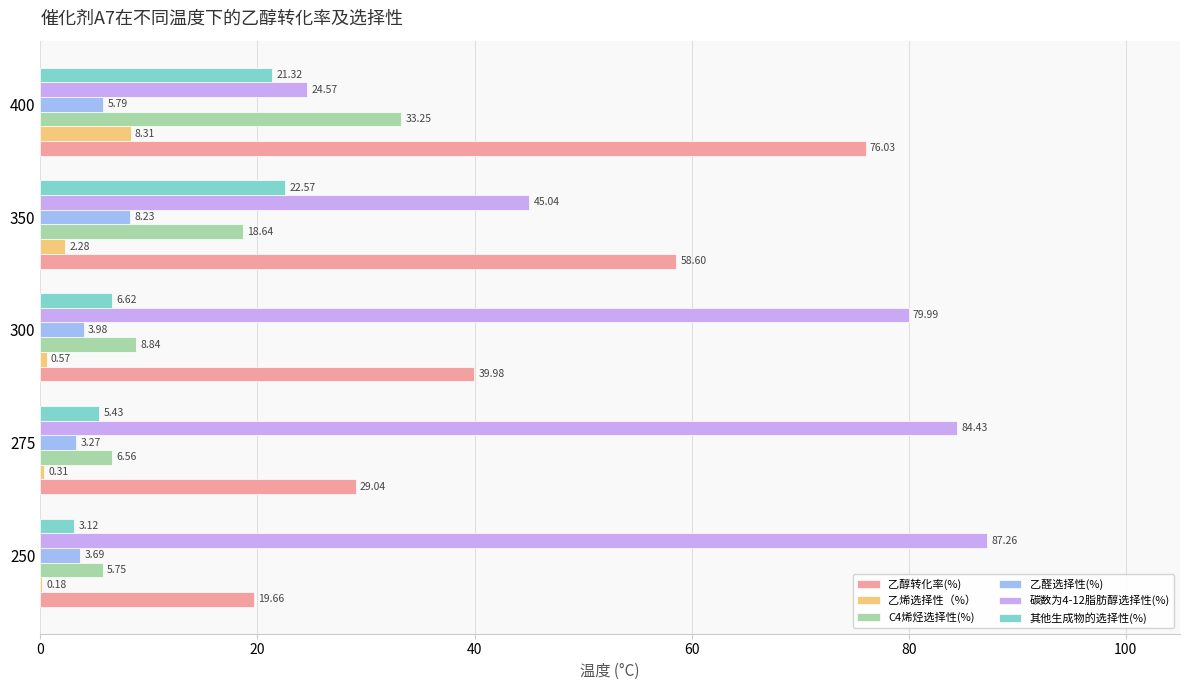

How many series are shown in this chart?

6